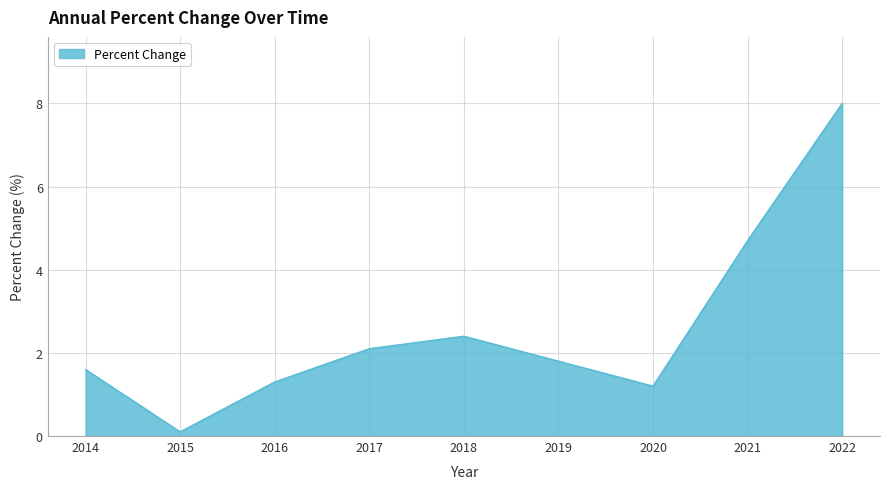

Reading right to left, what are all the values shown in this chart?

2022=8.0	2021=4.7	2020=1.2	2019=1.8	2018=2.4	2017=2.1	2016=1.3	2015=0.1	2014=1.6